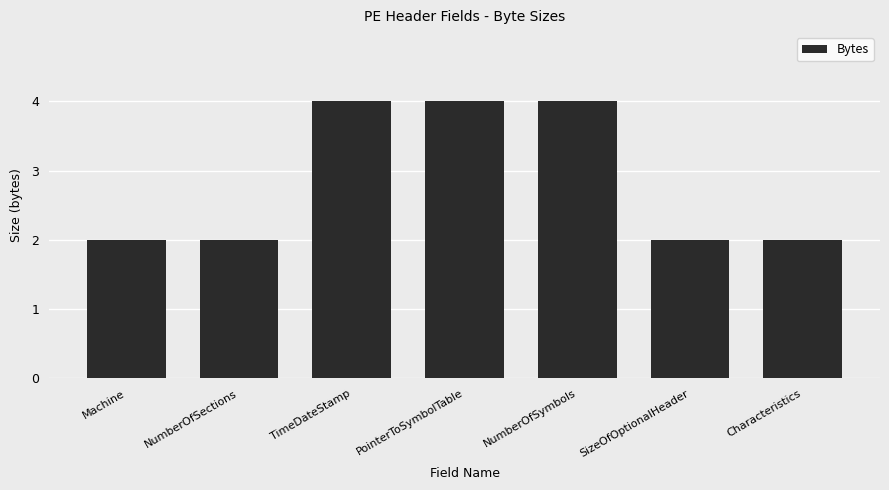

Reading left to right, extract all data points from this chart.

Machine=2	NumberOfSections=2	TimeDateStamp=4	PointerToSymbolTable=4	NumberOfSymbols=4	SizeOfOptionalHeader=2	Characteristics=2